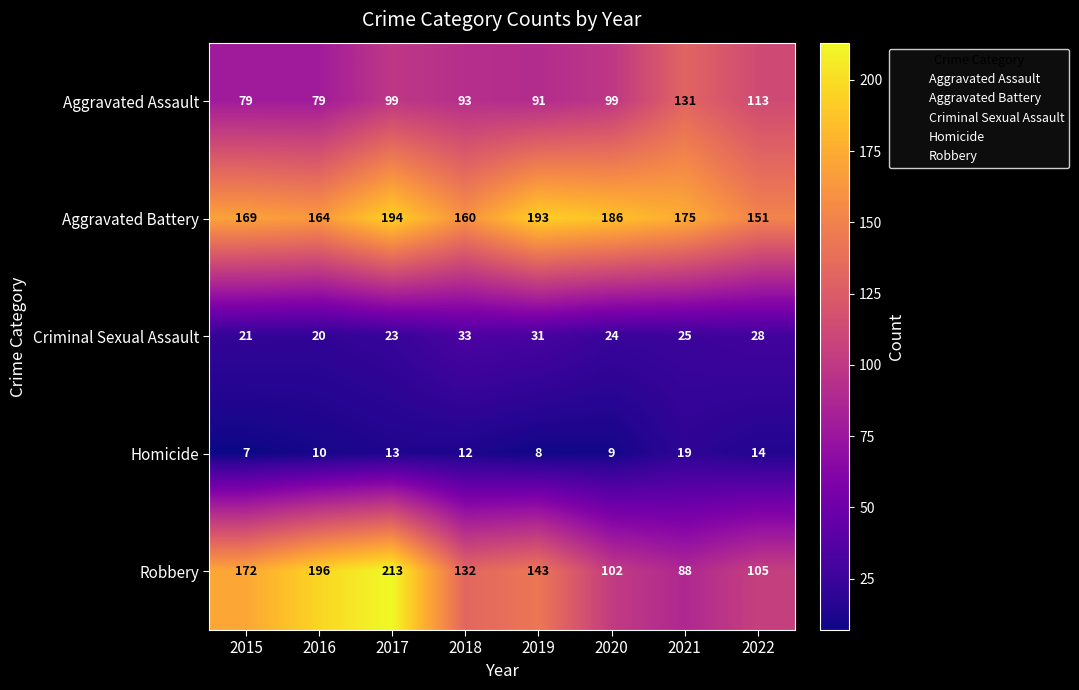

Count the number of categories in the chart.

8